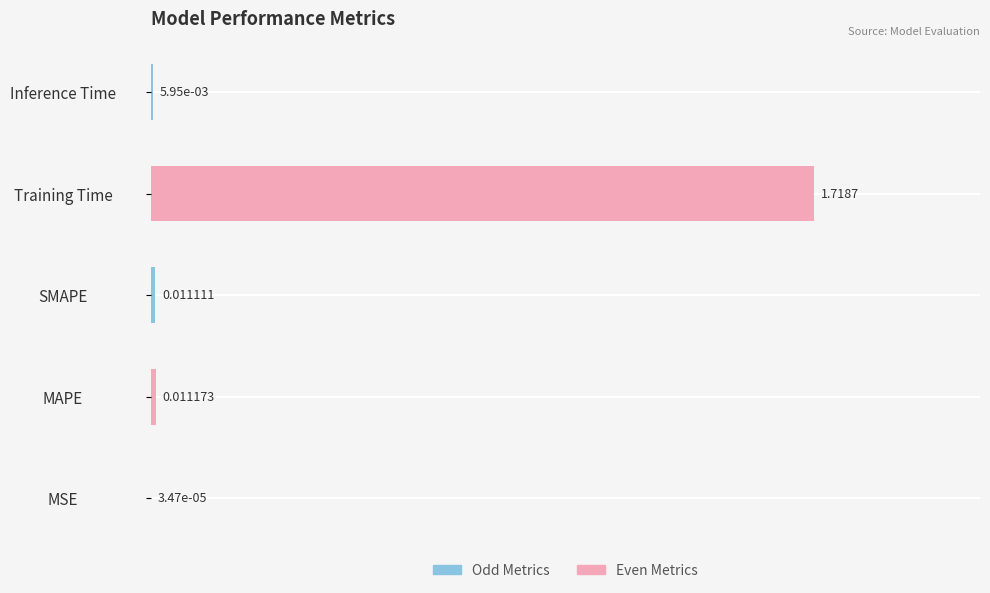

Which category has the highest value across all series?

Training Time